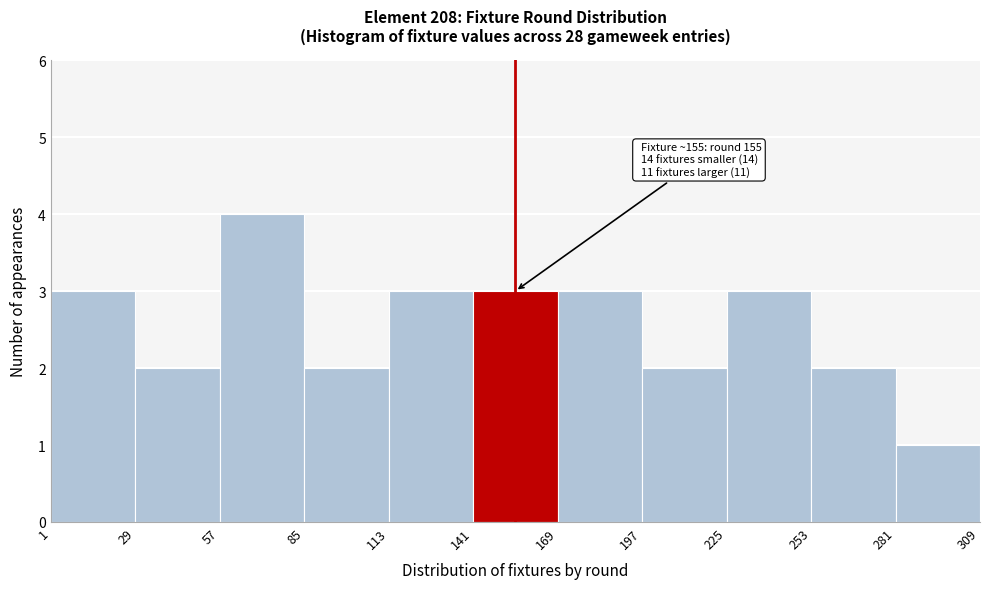

Which range on the x-axis has the tallest bar?

57 to 85